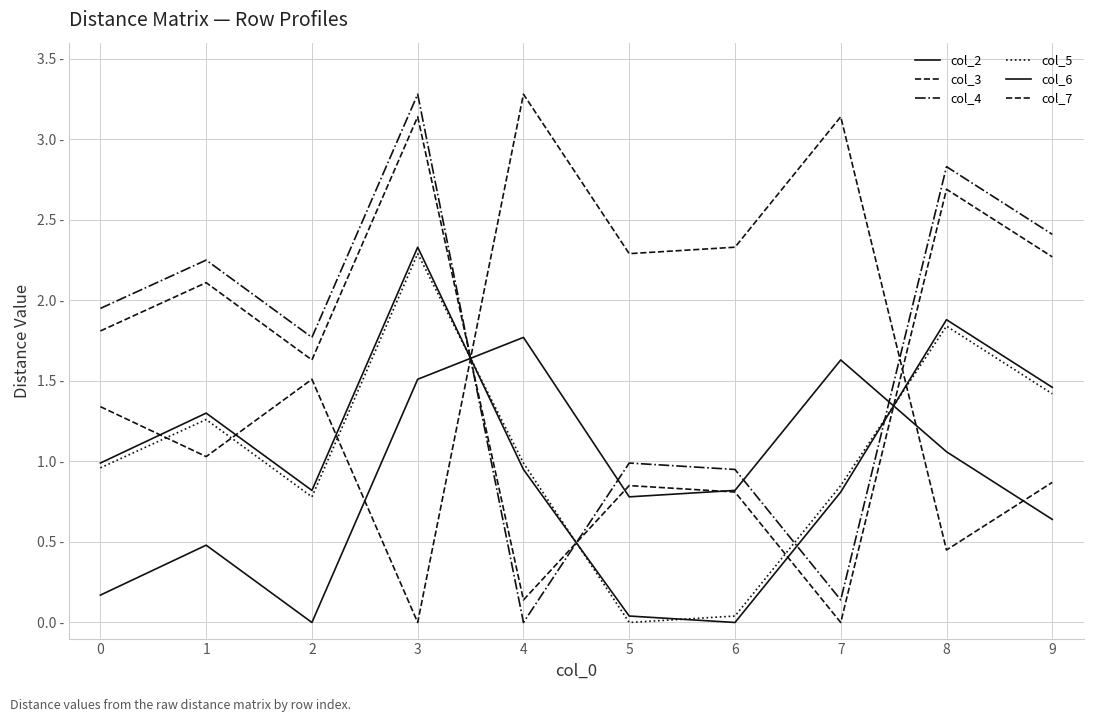

How many times do col_5 and col_2 cross each other?

2